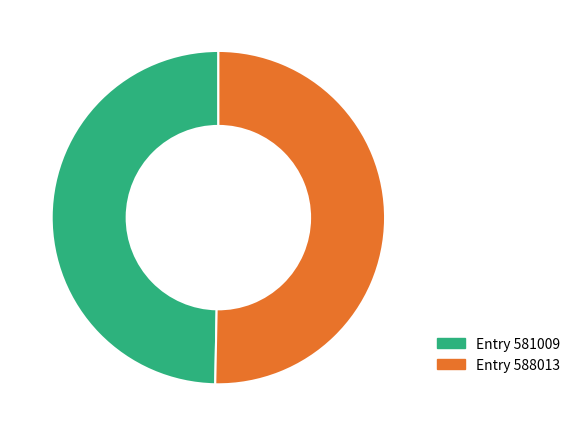

Which category has the smallest portion of the pie?

Entry 581009